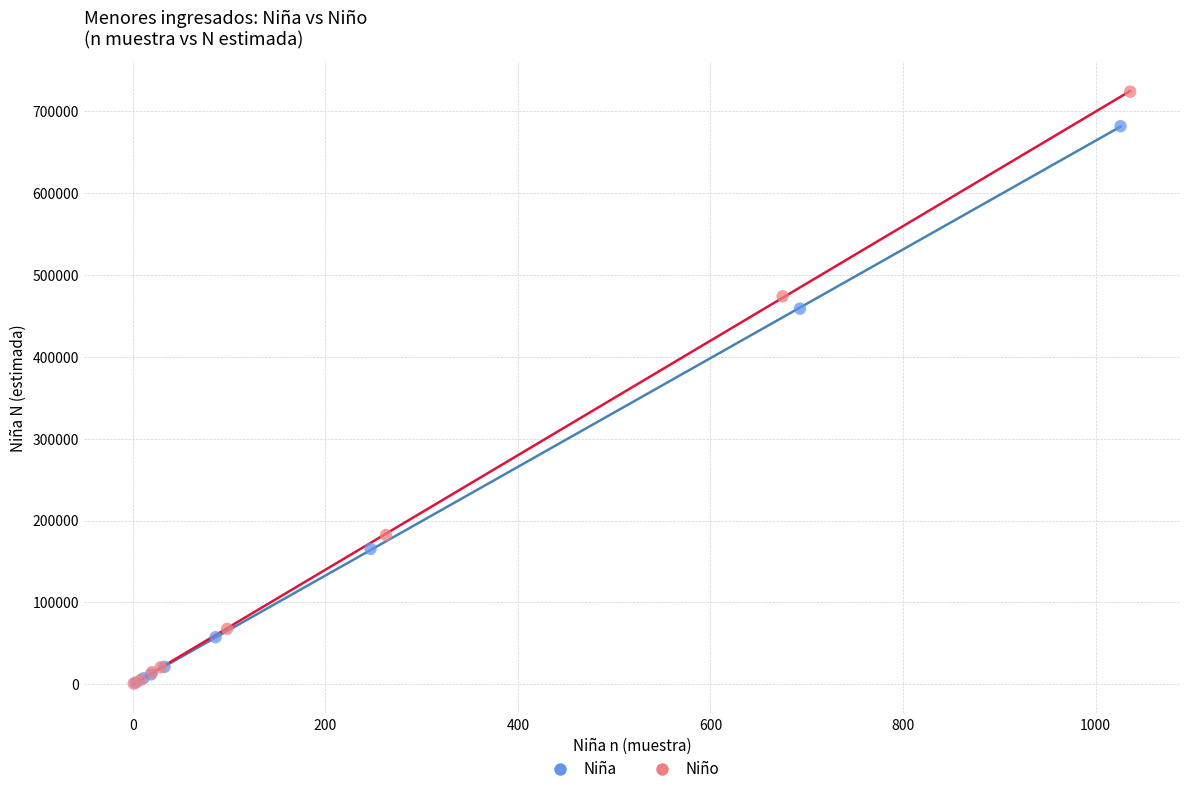

Which series has the largest Y range (max minus min)?

Niño